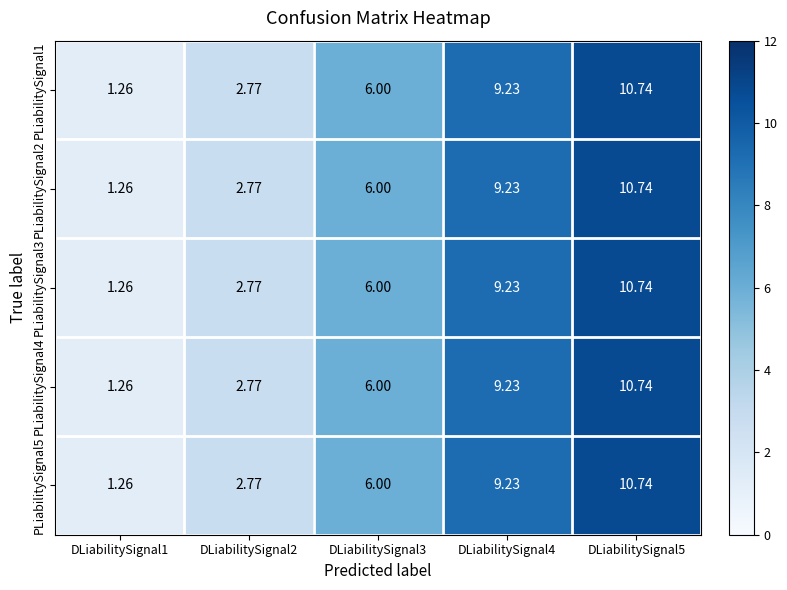

Which series has the largest range (max minus min)?

PLiabilitySignal1